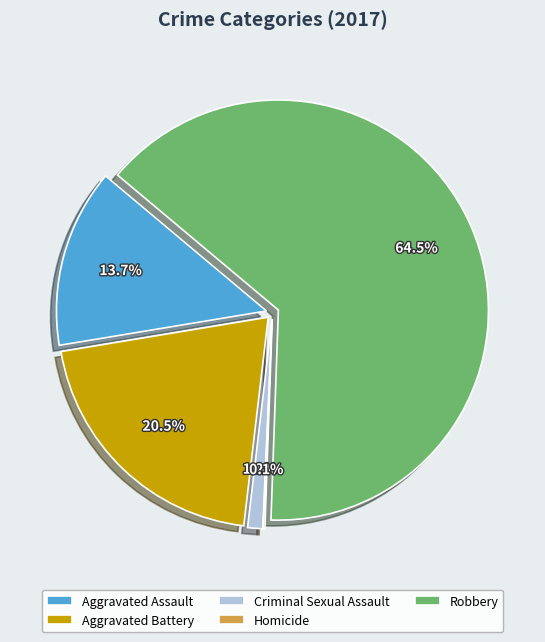

Between Criminal Sexual Assault and Aggravated Assault, which is larger?

Aggravated Assault